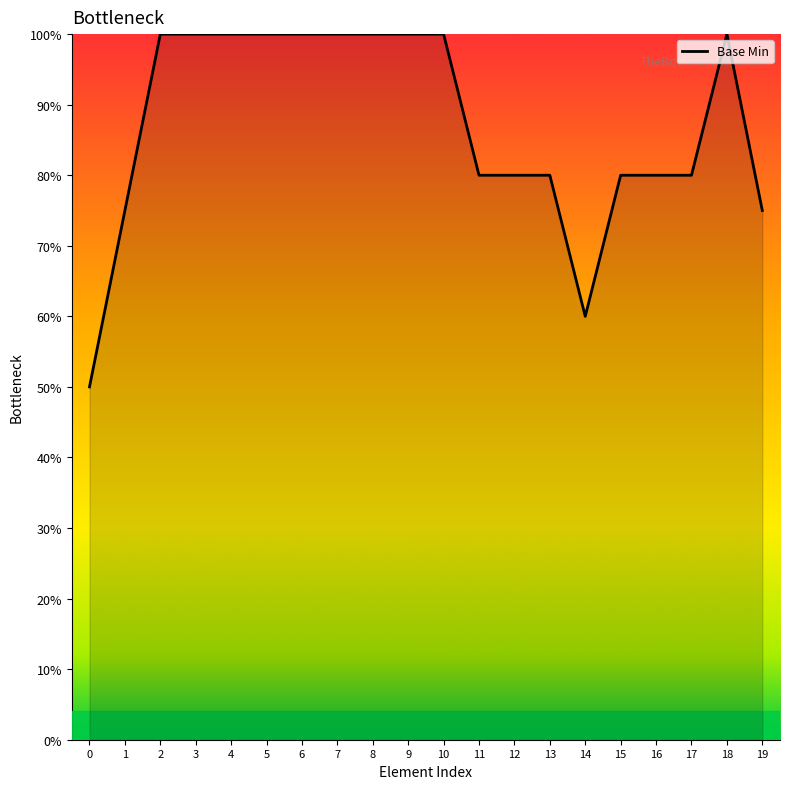

Read the value at 10.

100